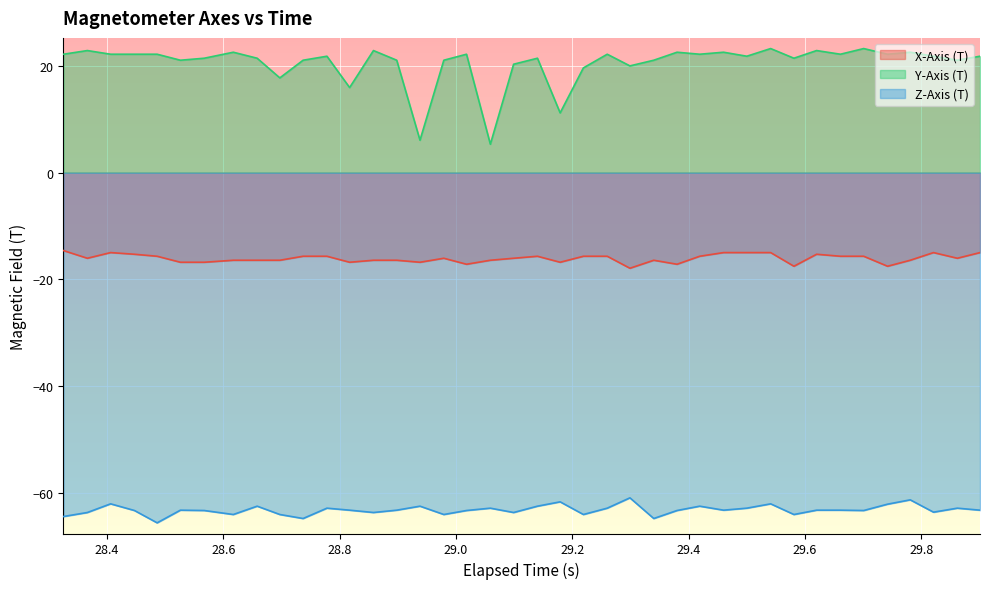

Which series has the widest spread of values?

Y-Axis (T)